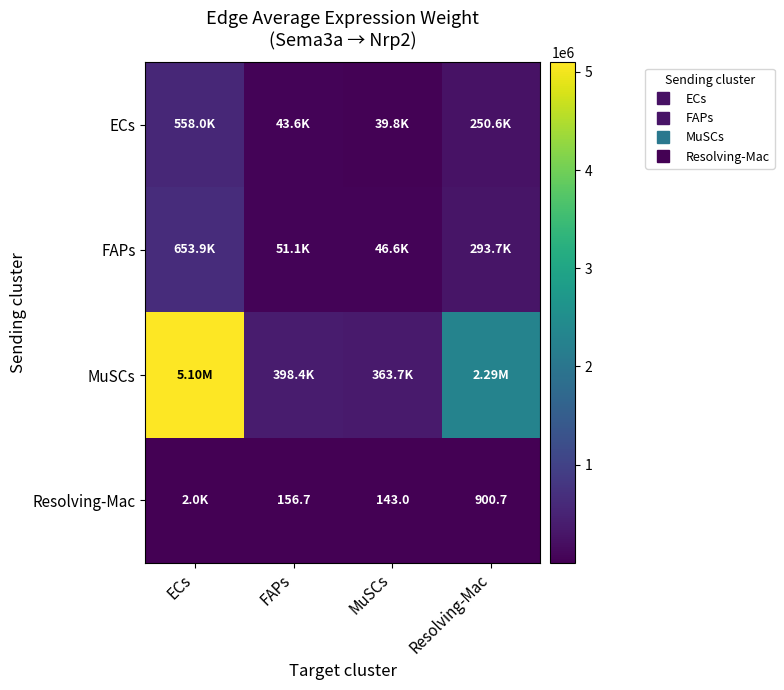

True or false: MuSCs has a value of 398362.0 at FAPs.

True